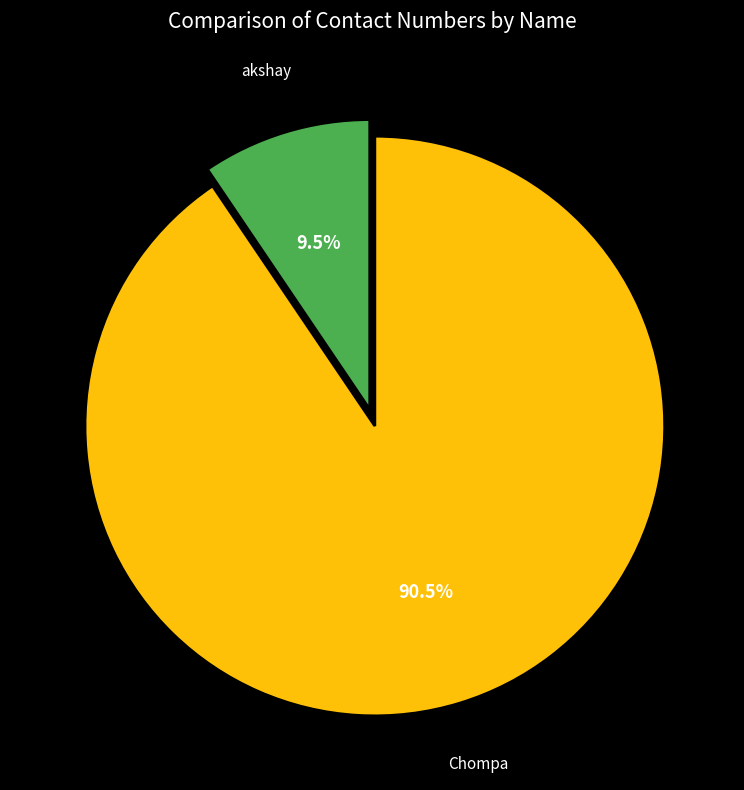

Between akshay and Chompa, which is larger?

Chompa